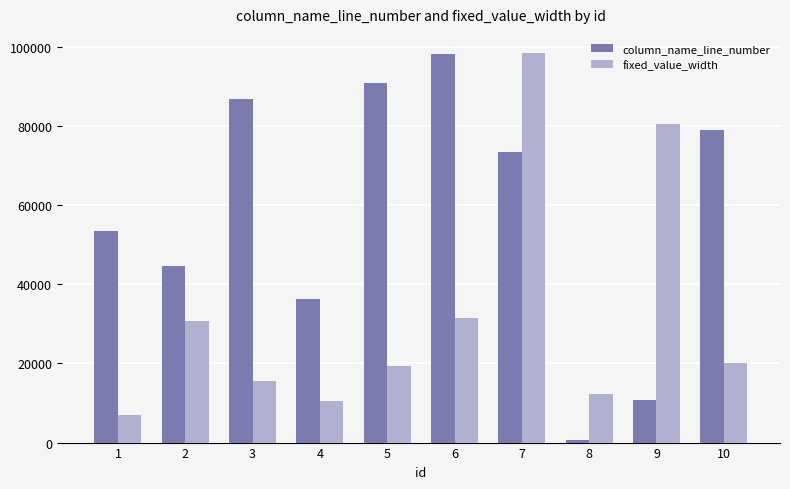

Which series changed the most between 1 and 4?

column_name_line_number